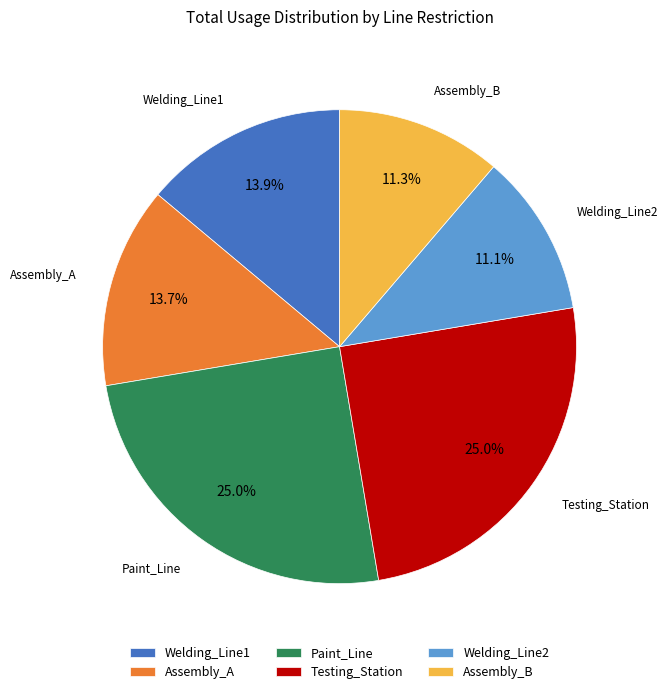

True or false: Welding_Line2 accounts for 11% of the total.

True